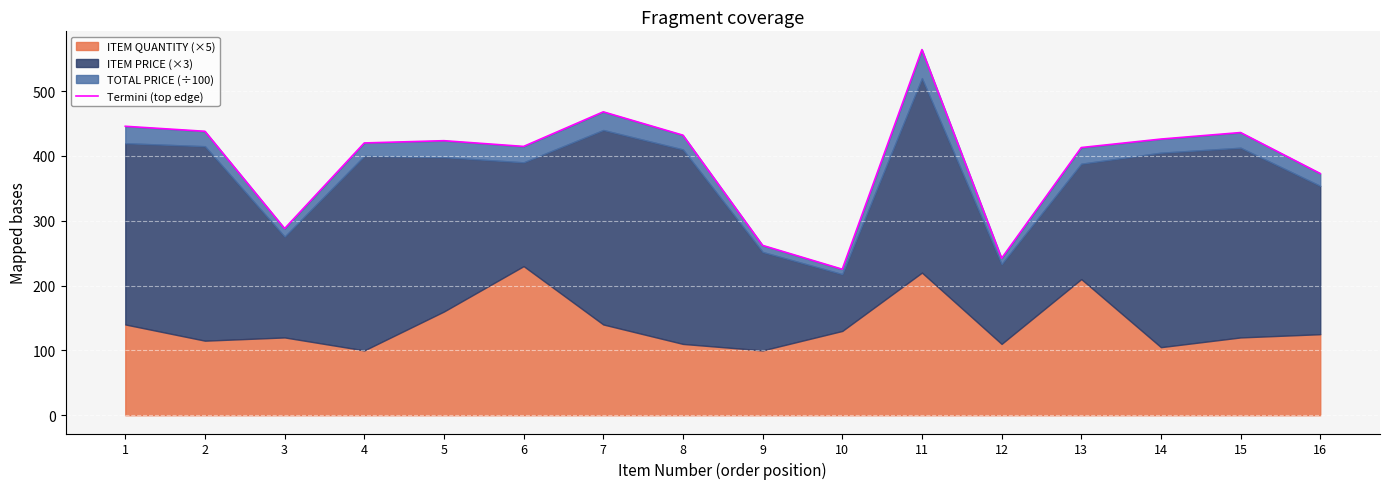

Reading left to right, extract all data points from this chart.

1=445.7	2=438.0	3=288.0	4=420.0	5=423.5	6=414.7	7=468.0	8=432.0	9=262.0	10=225.2	11=564.0	12=242.1	13=412.9	14=426.0	15=436.1	16=372.8